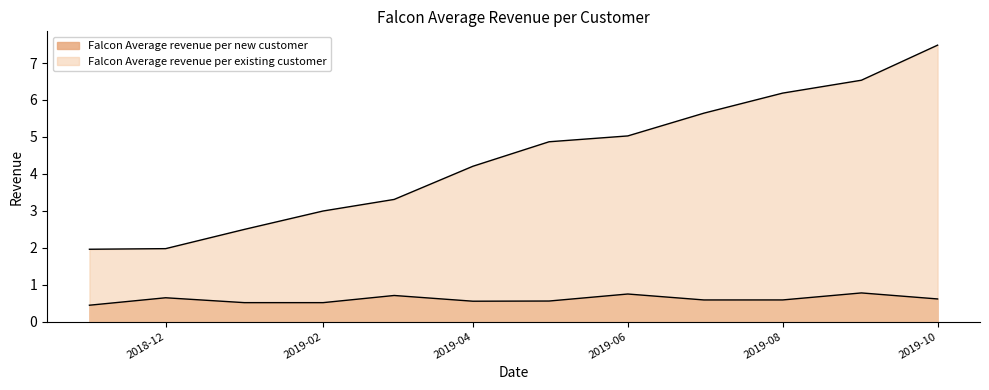

The value of Falcon Average revenue per existing customer at 2019-09-01 is 4.2. True or false?

False